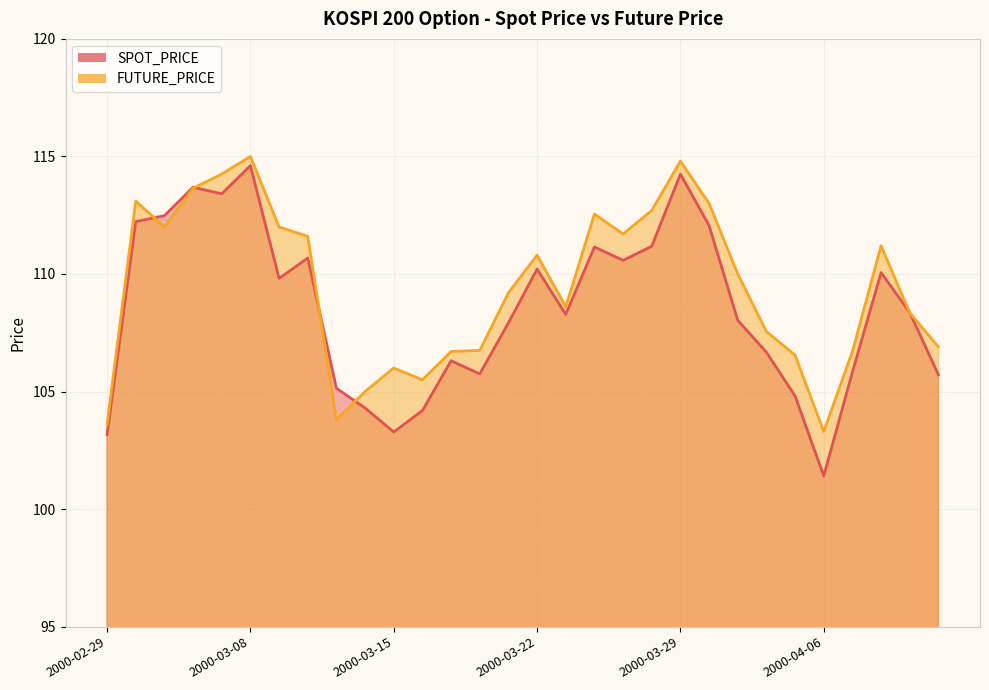

Where do SPOT_PRICE and FUTURE_PRICE first cross each other?

2000-03-02 and 2000-03-03